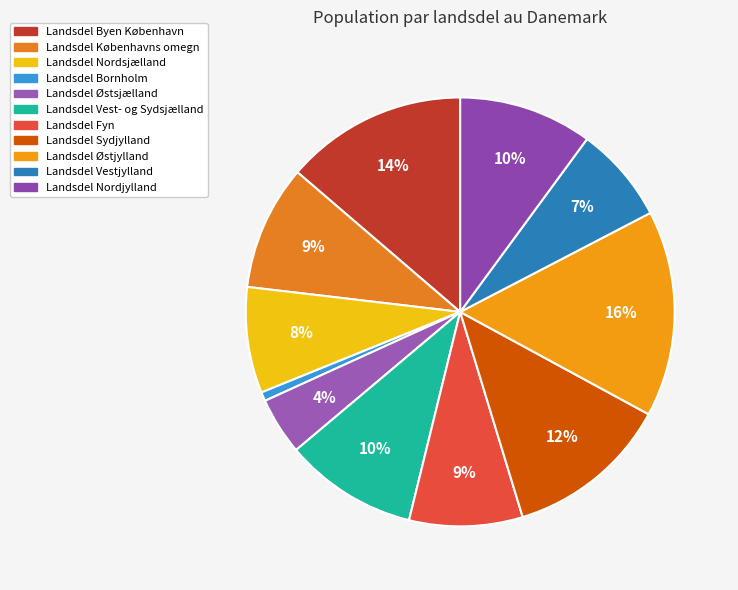

How many segments does this pie chart have?

11